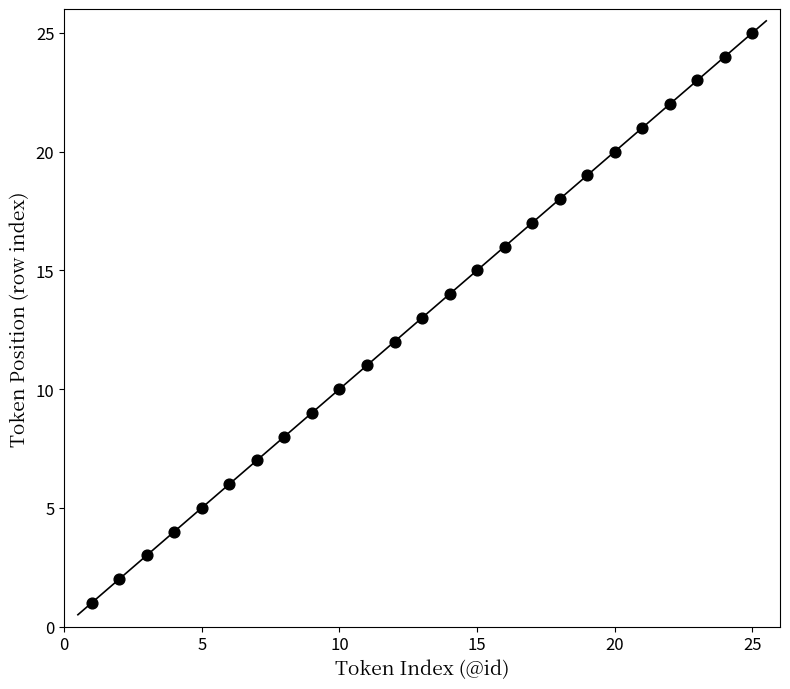

What is the range of X values (max minus min)?

24